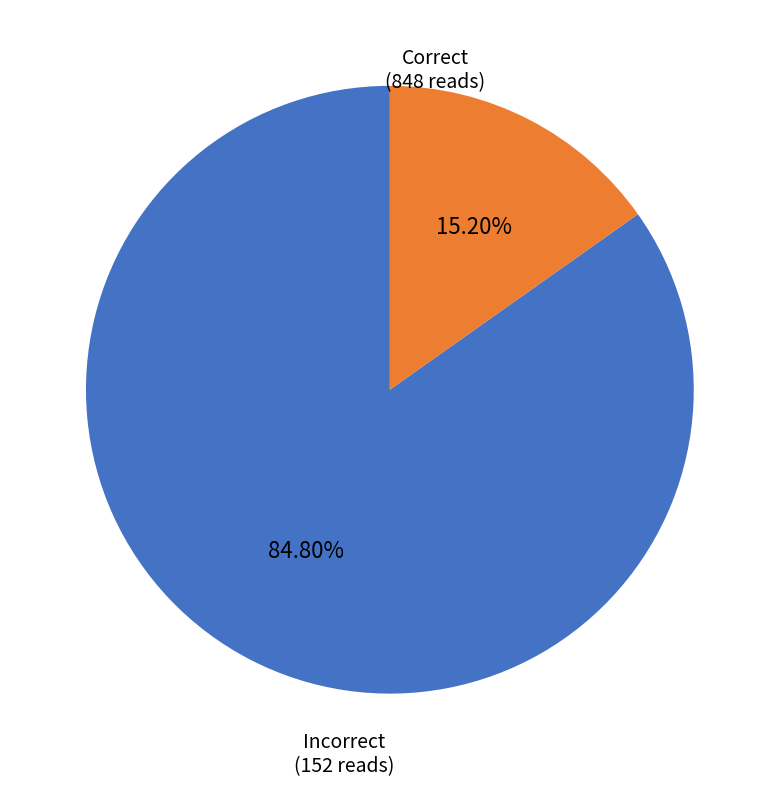

To the nearest percent, what is the average slice percentage?

50%